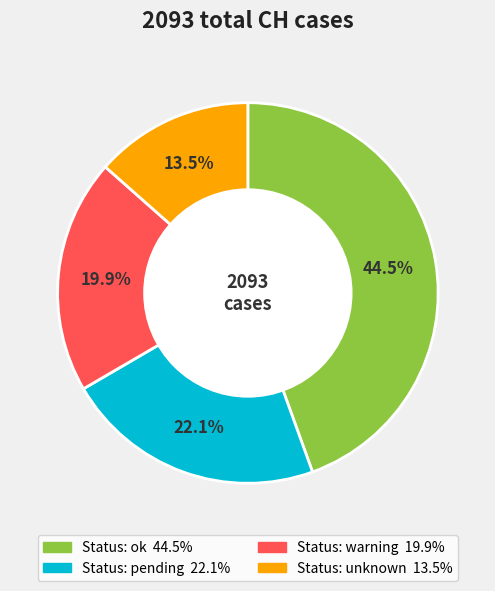

Count the number of slices in the pie.

4